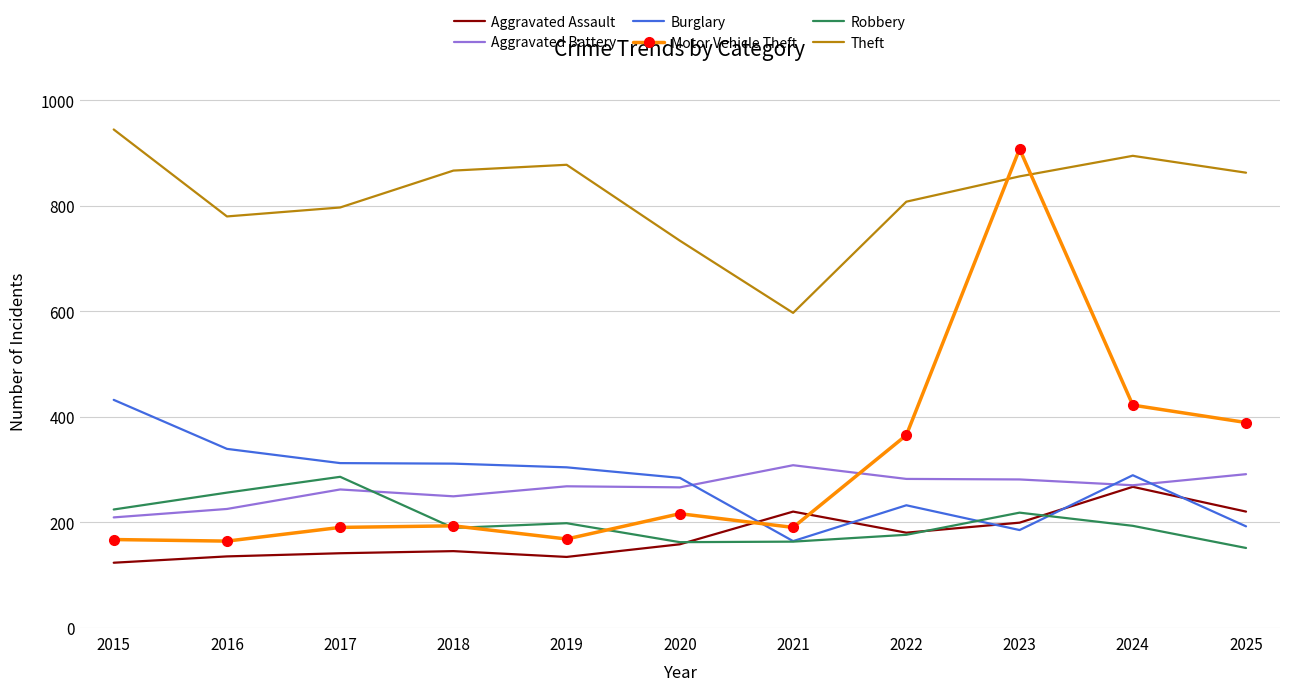

At which label does Burglary reach its peak?

2015